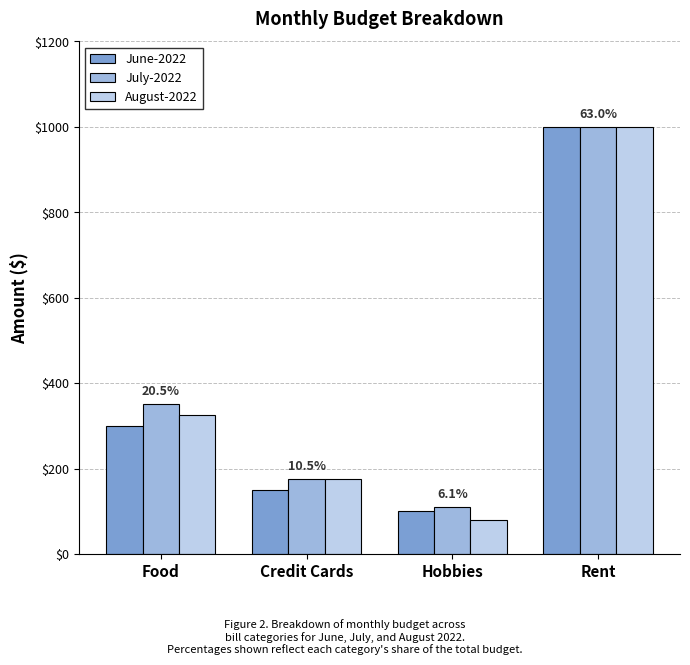

List the series in order of their overall mean, lowest first.

June-2022, August-2022, July-2022